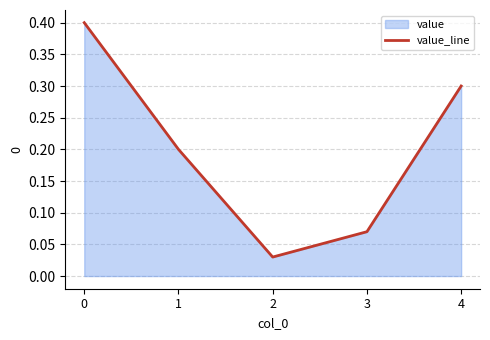

Where is the data nearest to the value 0?

2